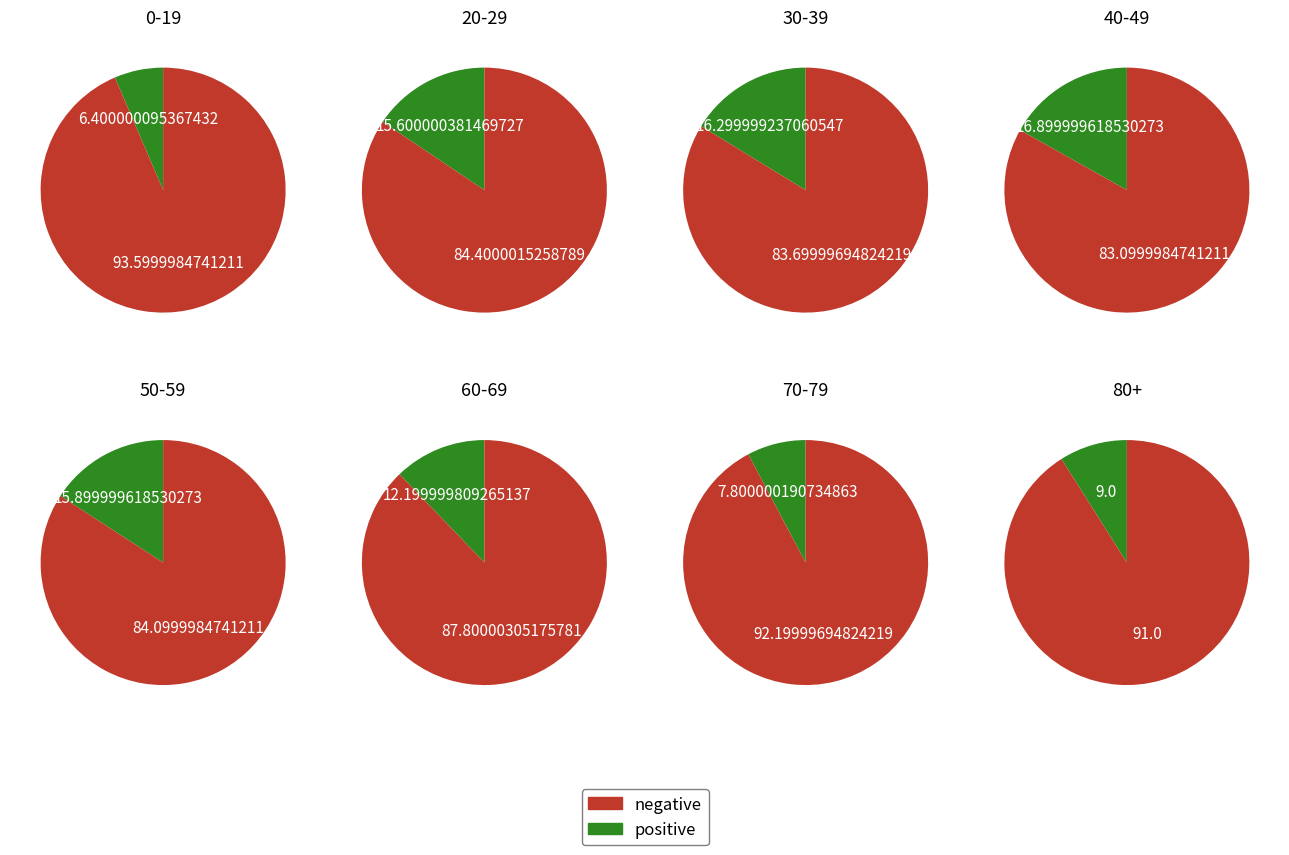

The 50-59 slice represents 7% of the pie. True or false?

False